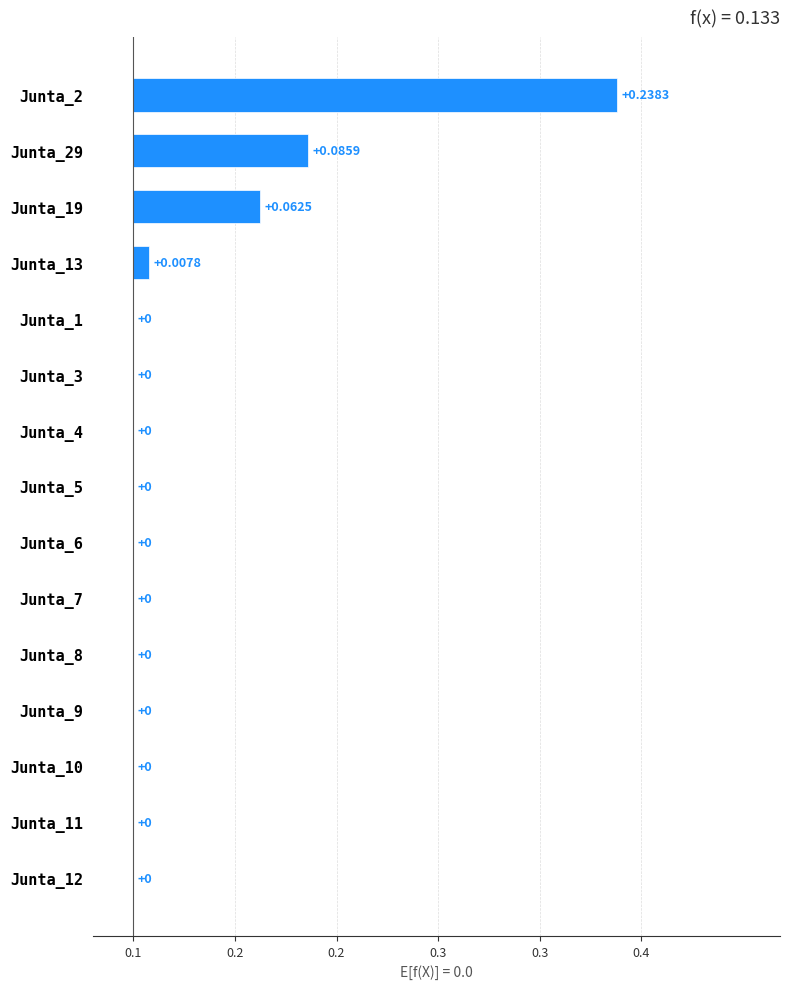

Does the chart contain any negative values?

No